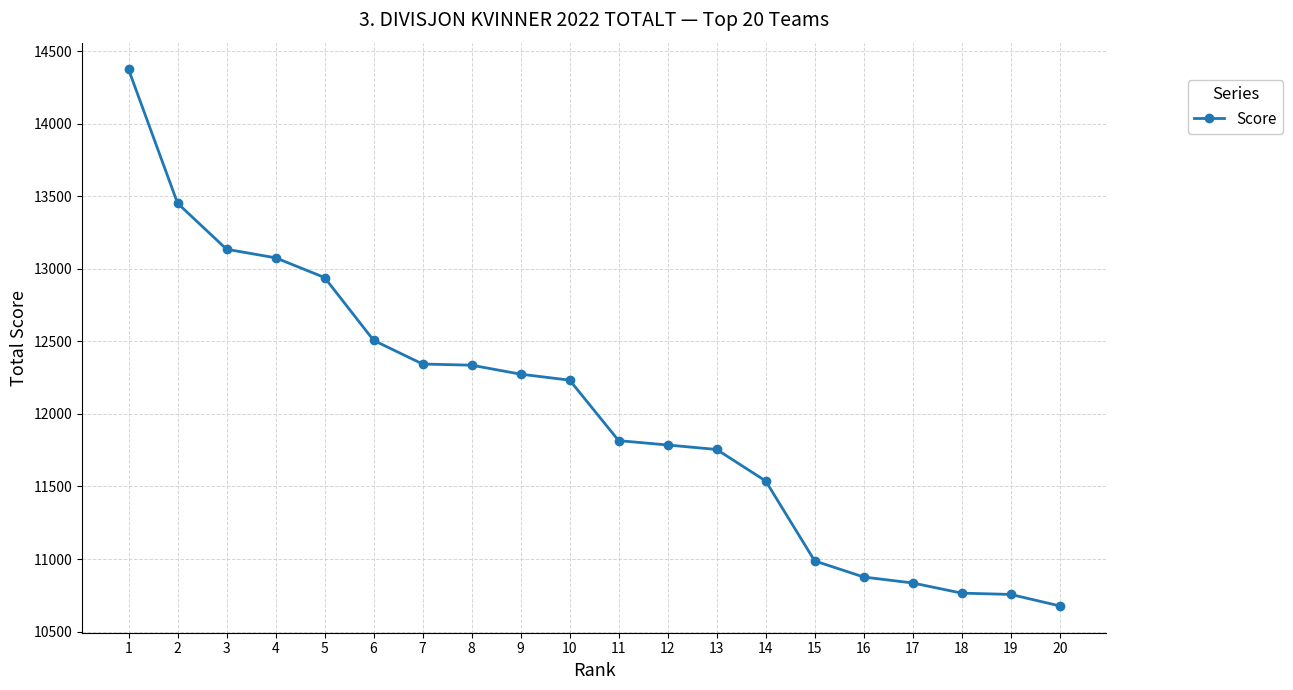

What is the greatest value displayed?

14374